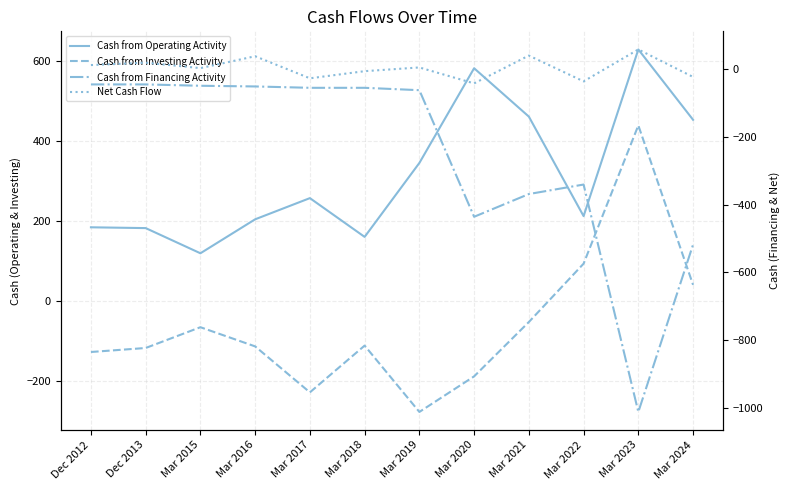

How many values in the Cash from Operating Activity series are below 257?

6